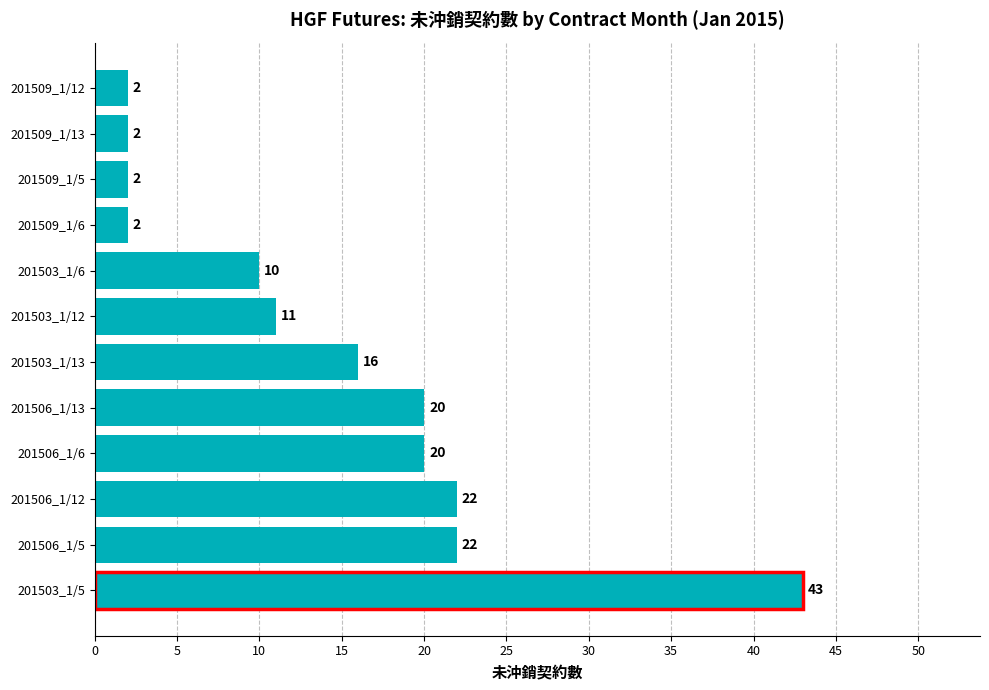

True or false: the data shows 6 at 201503_1/13.

False